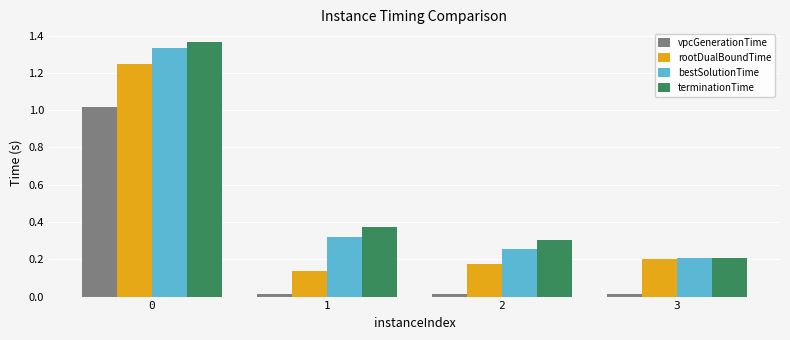

How many distinct data groups are displayed?

4